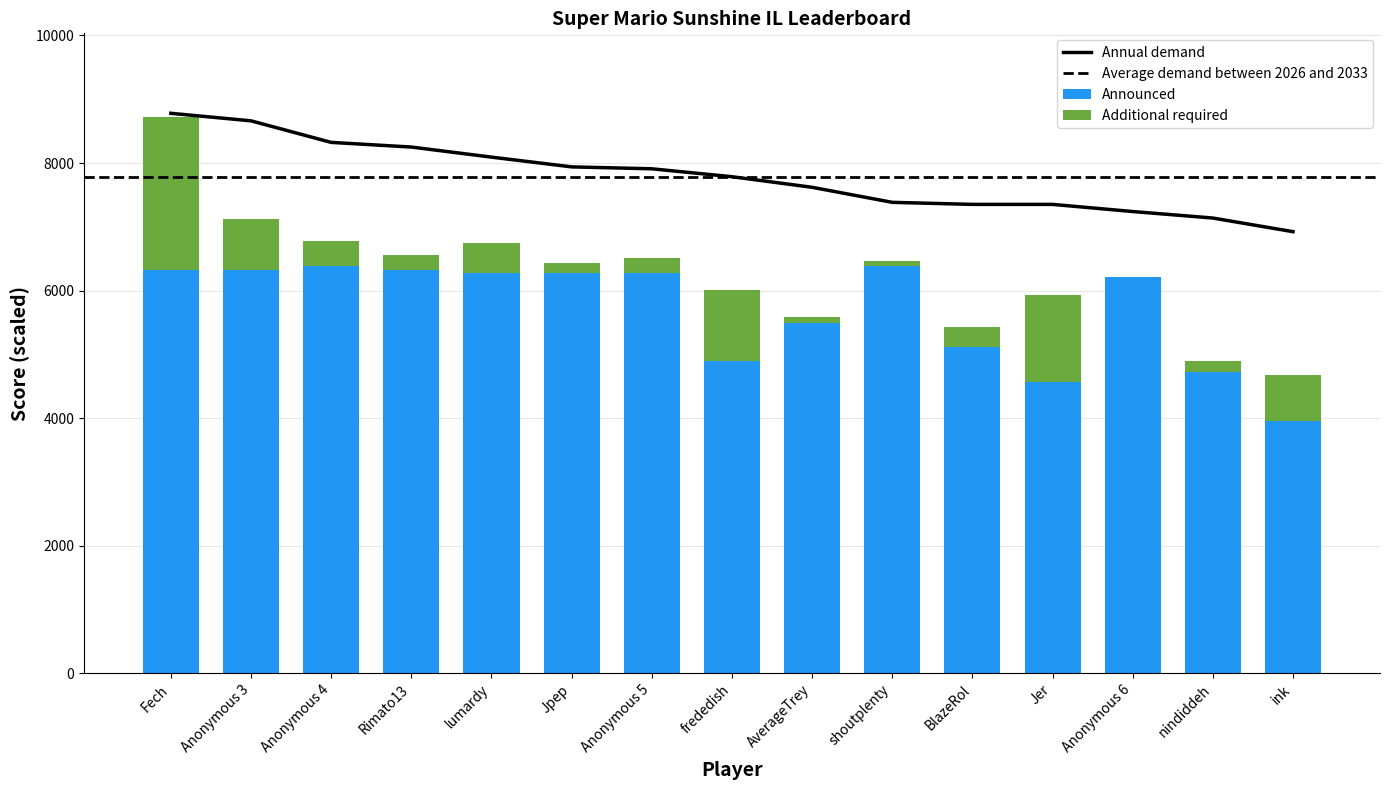

Does the chart contain any negative values?

No